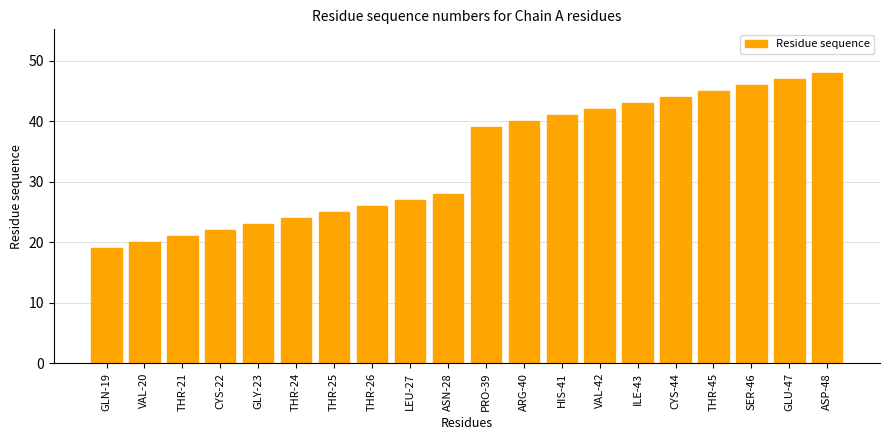

Count the number of data series in this chart.

1